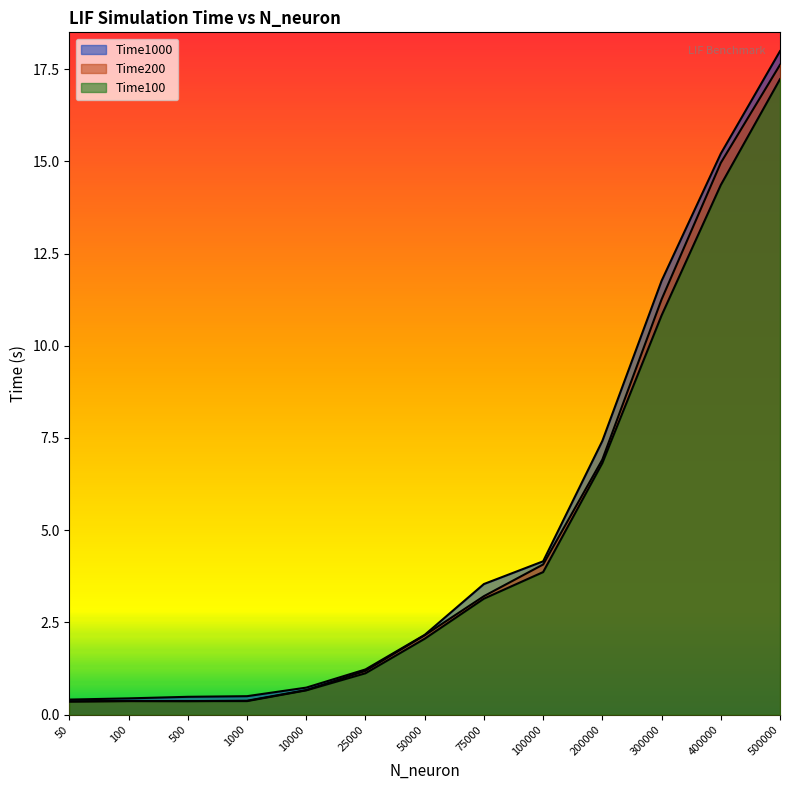

Rank the series by their maximum value, from lowest to highest.

Time100, Time200, Time1000